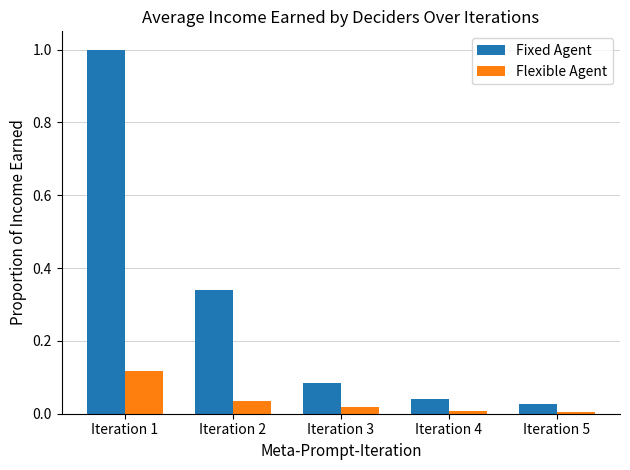

What are all the series names shown in the legend?

Fixed Agent, Flexible Agent